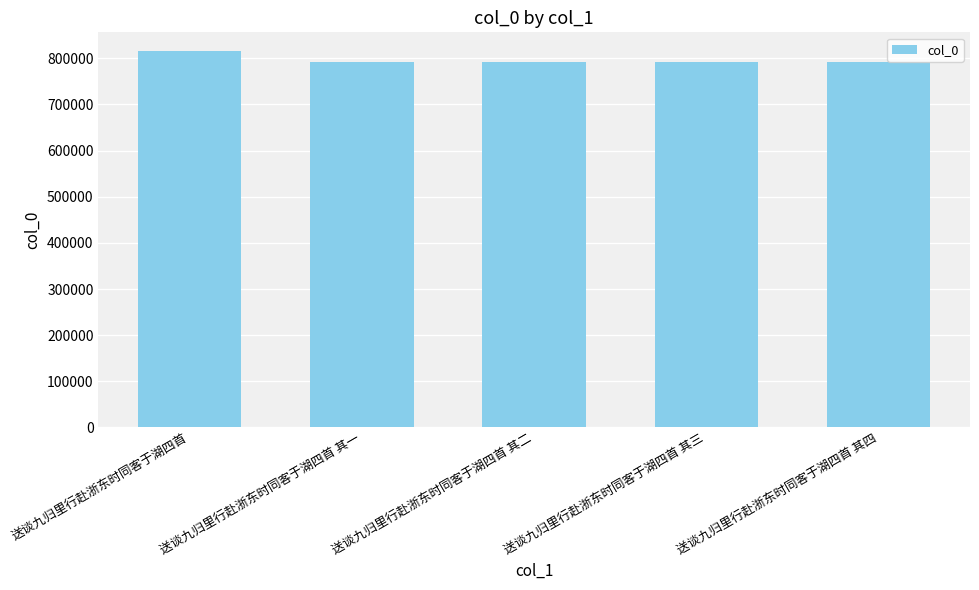

The value at 送谈九归里行赴浙东时同客于湖四首 is 1330440. True or false?

False